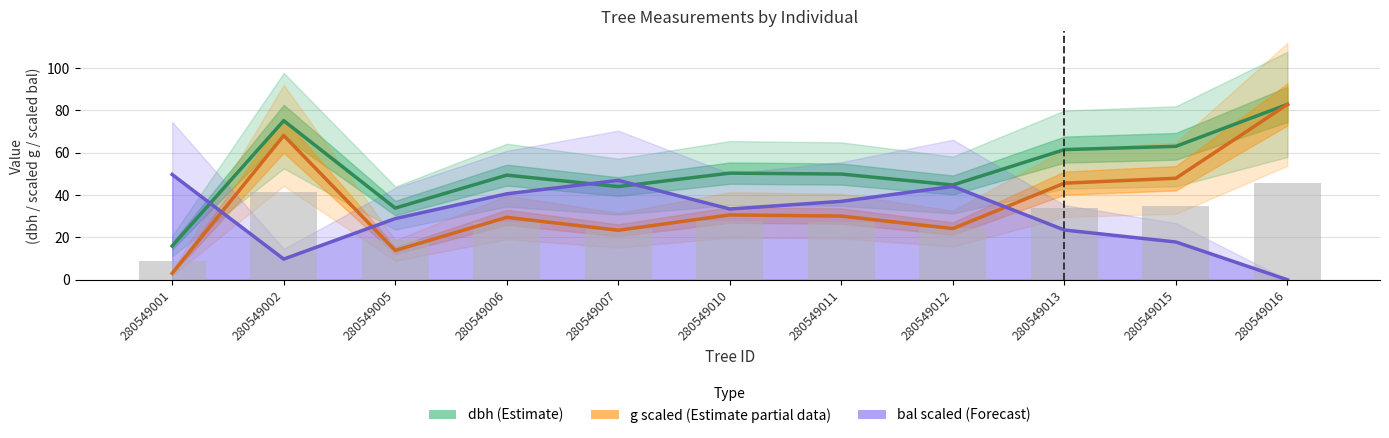

Between 280549011 and 280549007, which is larger?

280549011